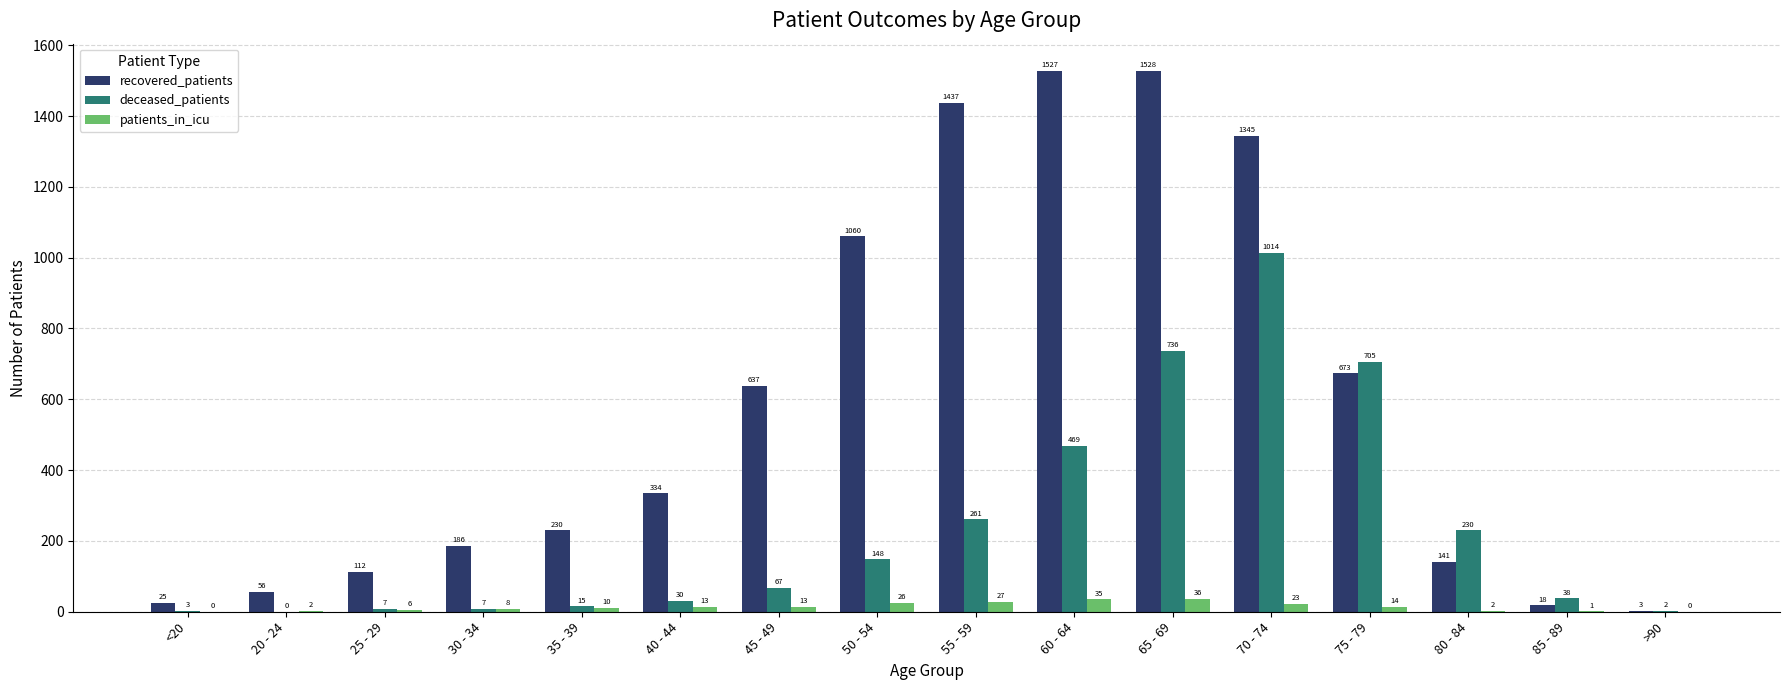

Which series has the largest range (max minus min)?

recovered_patients